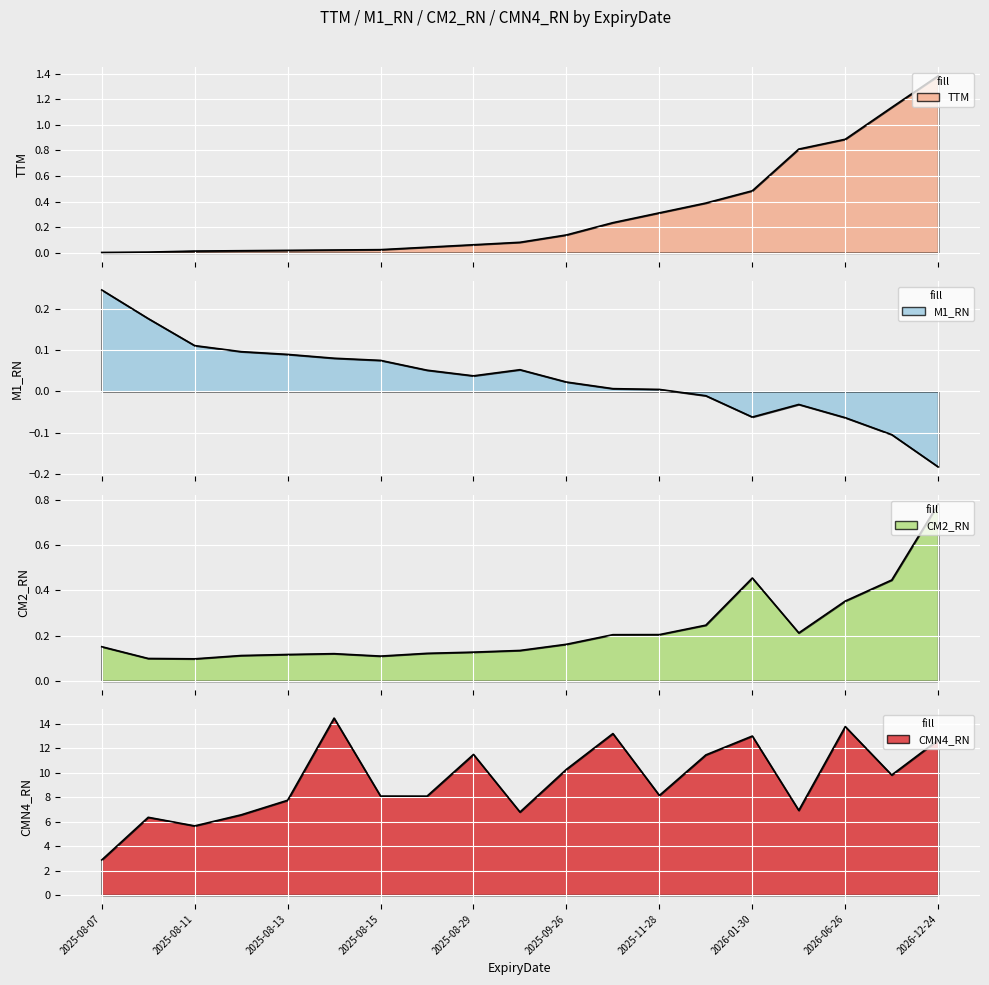

True or false: CM2_RN and CMN4_RN cross at least once.

False